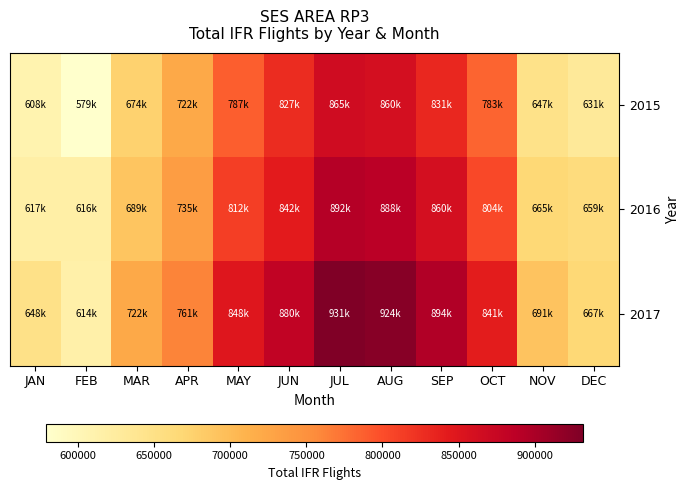

Which series changed the most between FEB and JUL?

2017